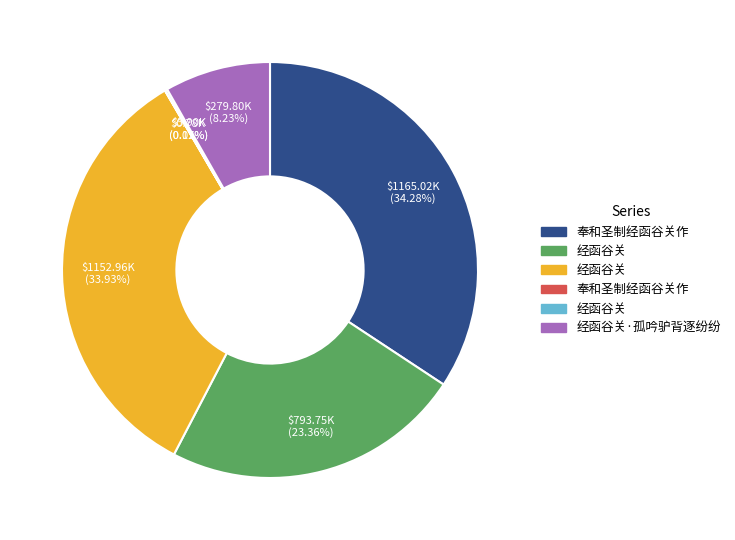

Is there any slice that represents more than half of the pie?

No